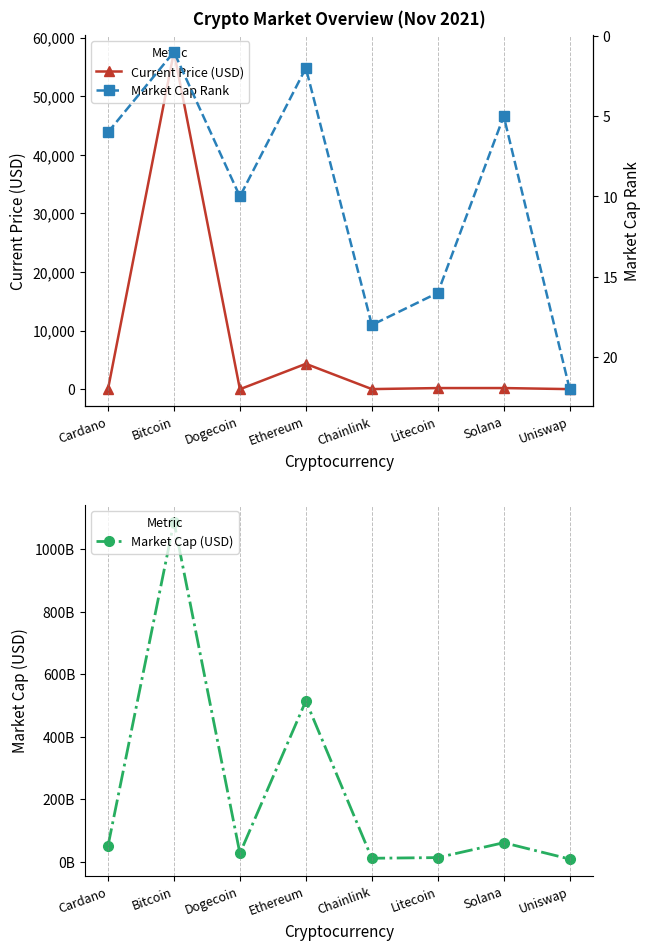

Which series ends up on top after the final intersection of Market Cap Rank and Current Price (USD)?

Market Cap Rank